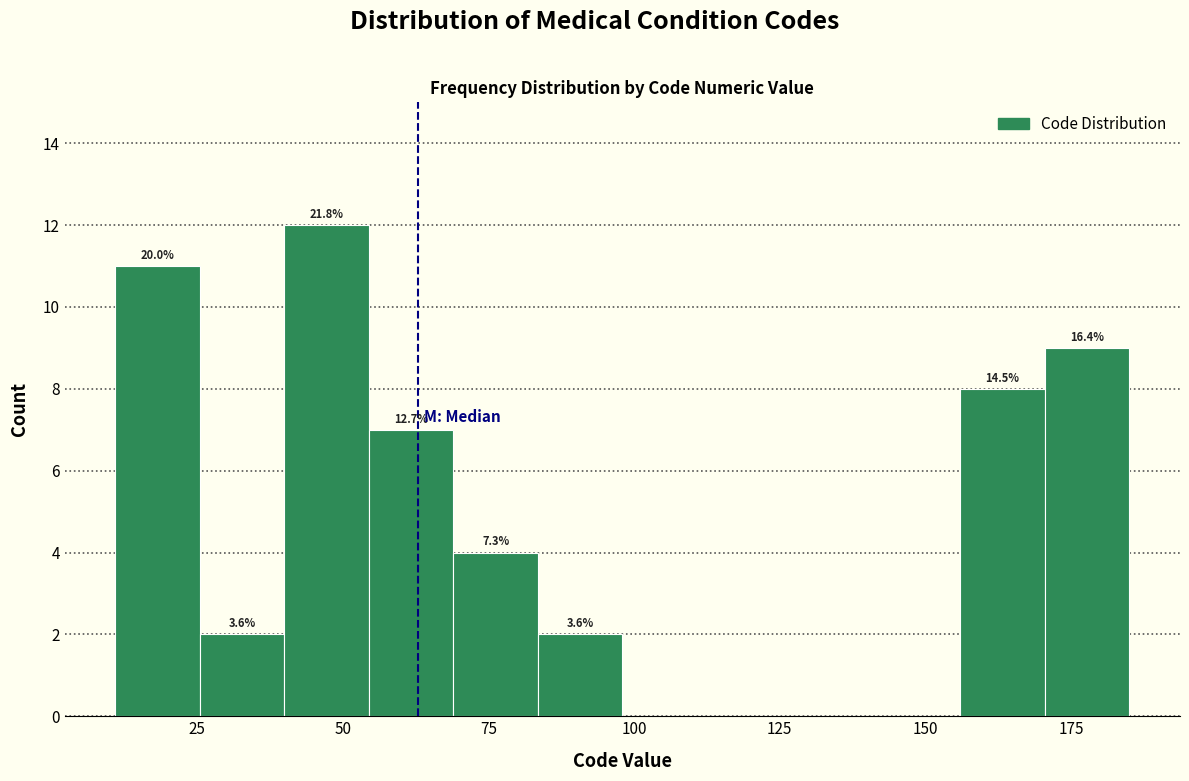

Around what value on the x-axis is the tallest bar? Give the approximate position of its centre, as read against the axis.

45